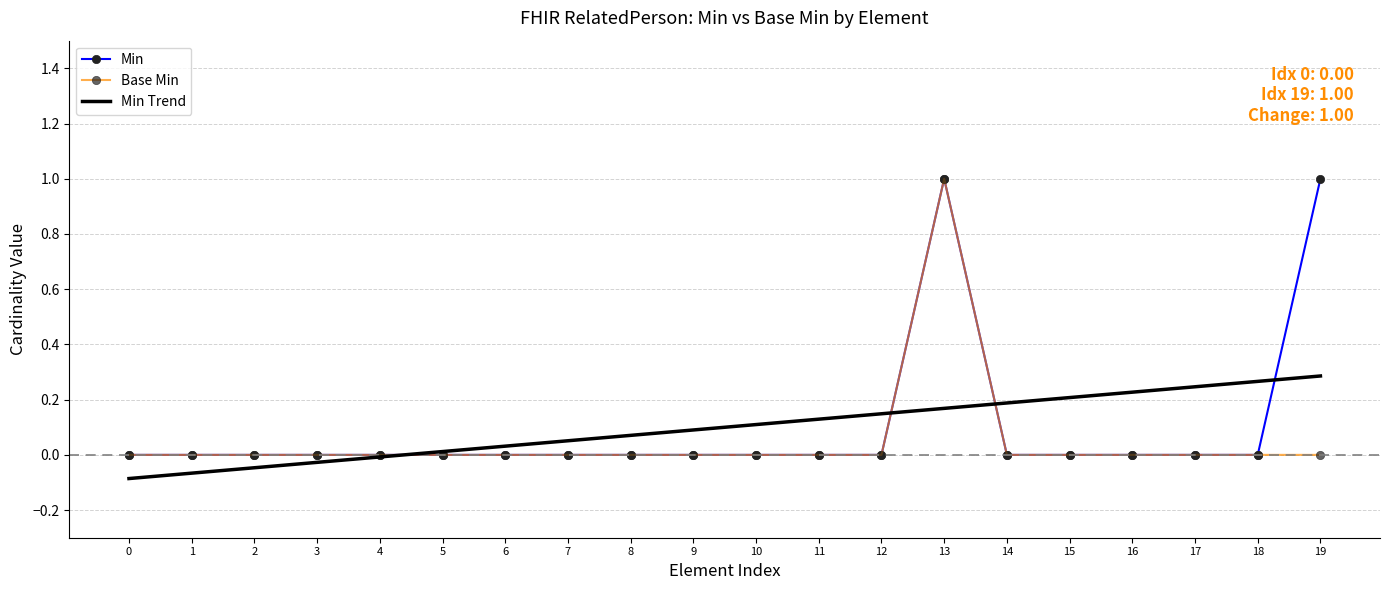

The Min series shows 1.6 at 13. True or false?

False